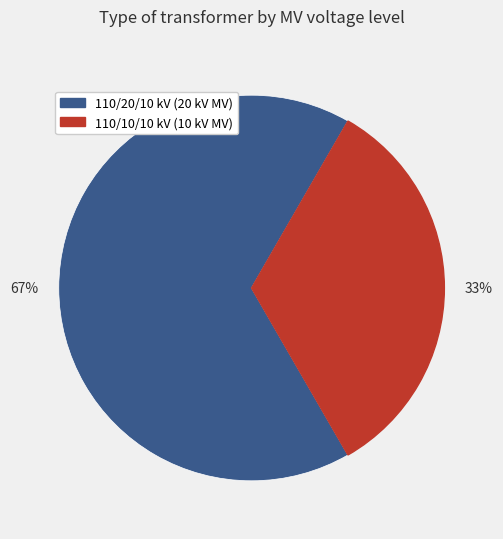

To the nearest percent, what is the average slice percentage?

50%